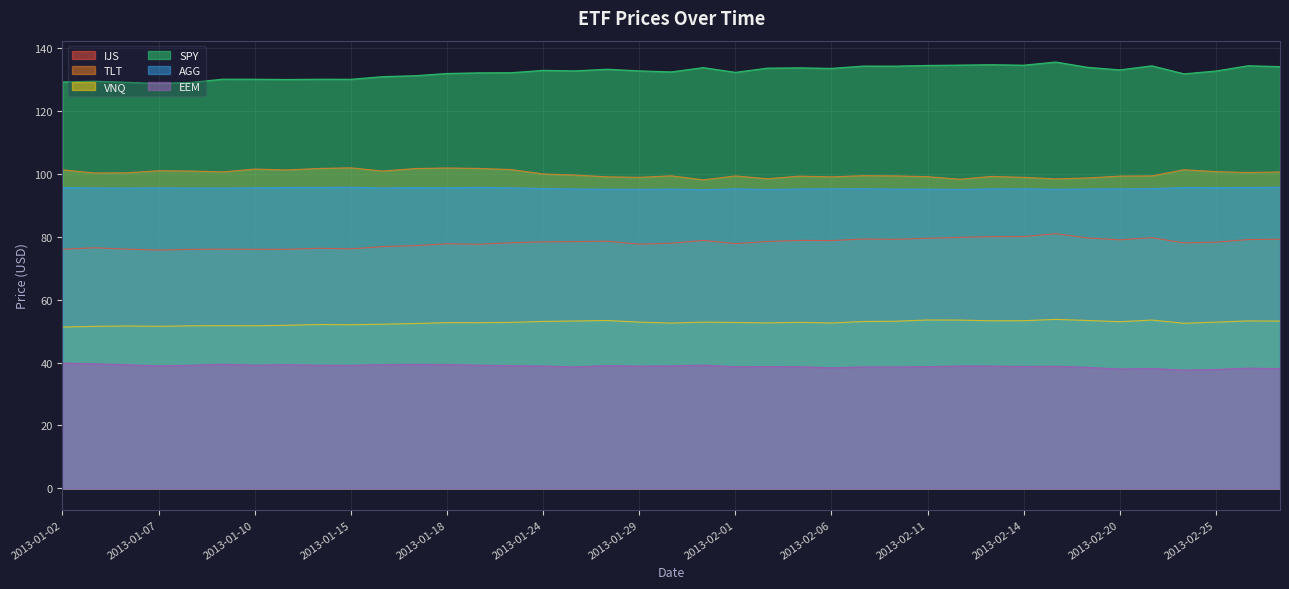

True or false: VNQ and TLT cross at least once.

False